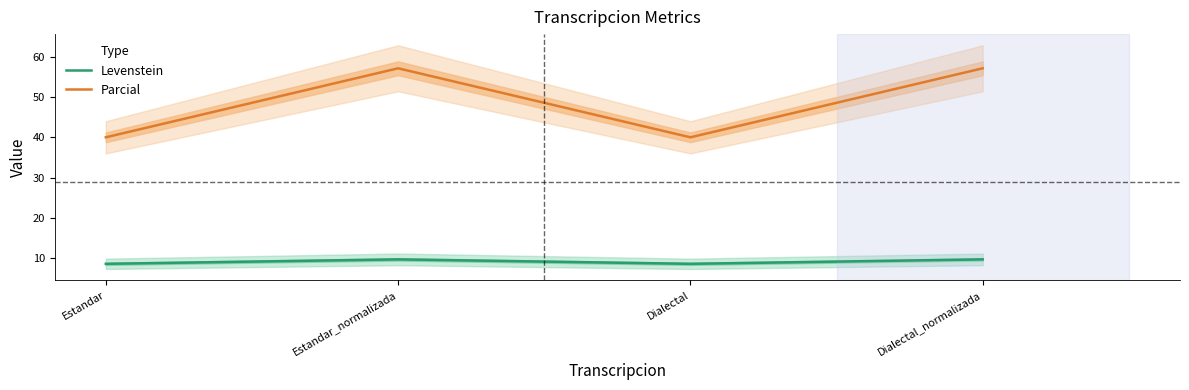

What are all the series names shown in the legend?

Levenstein, Parcial